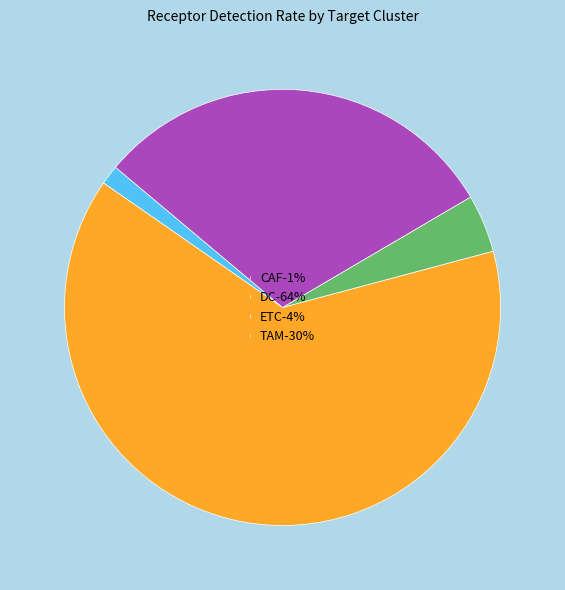

The DC-64% slice represents 75% of the pie. True or false?

False